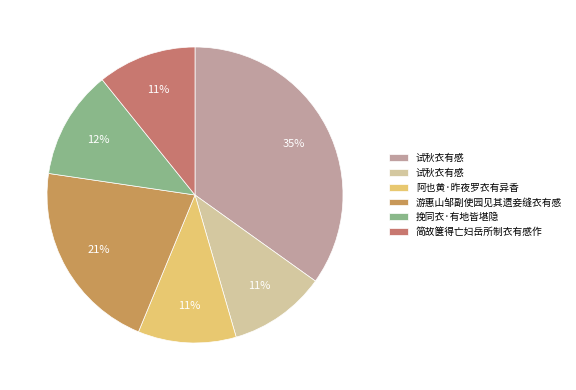

Does any single category account for the majority?

No